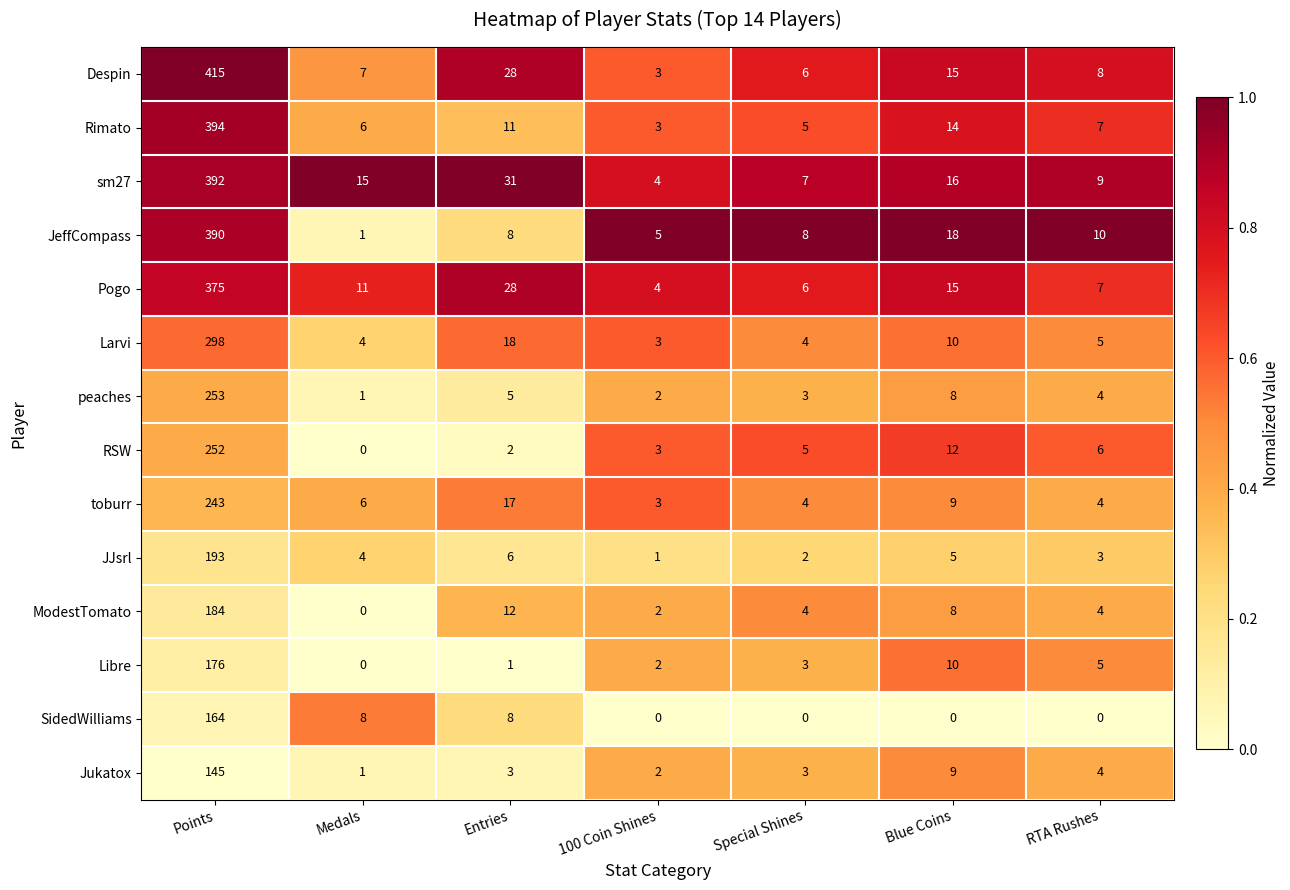

Count the number of data series in this chart.

14